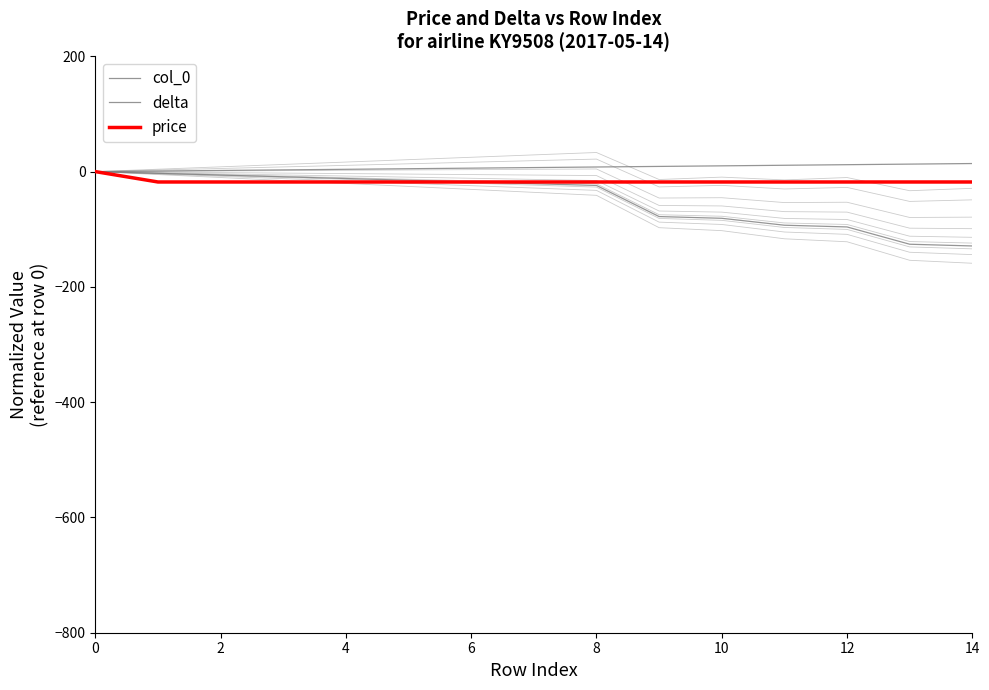

List the series in order of their overall mean, lowest first.

delta, price, col_0